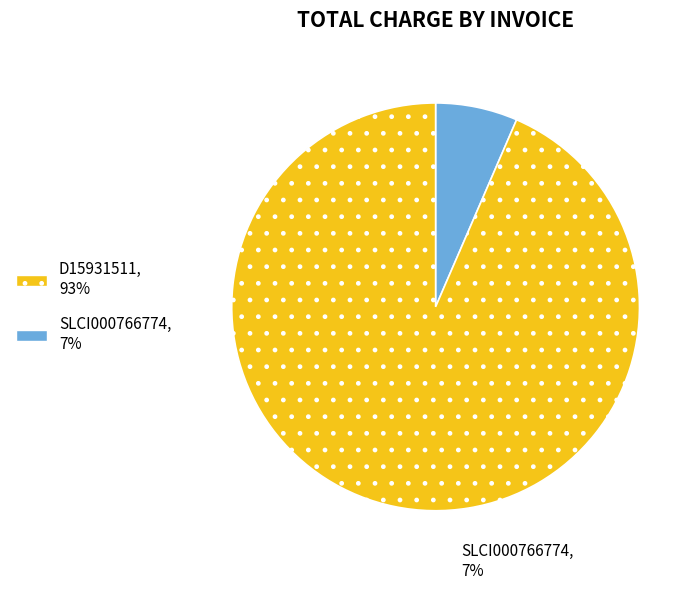

Is there a majority slice in this chart?

Yes